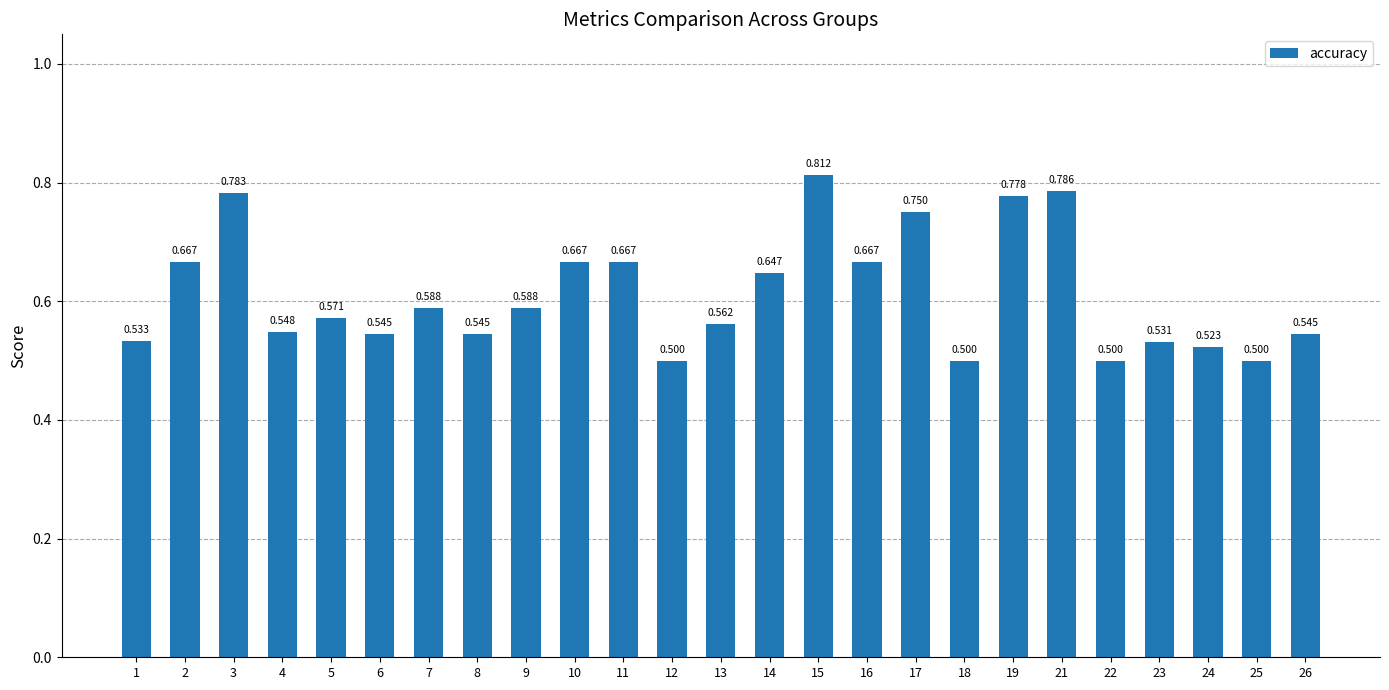

True or false: the data shows 0.2 at 1.

False